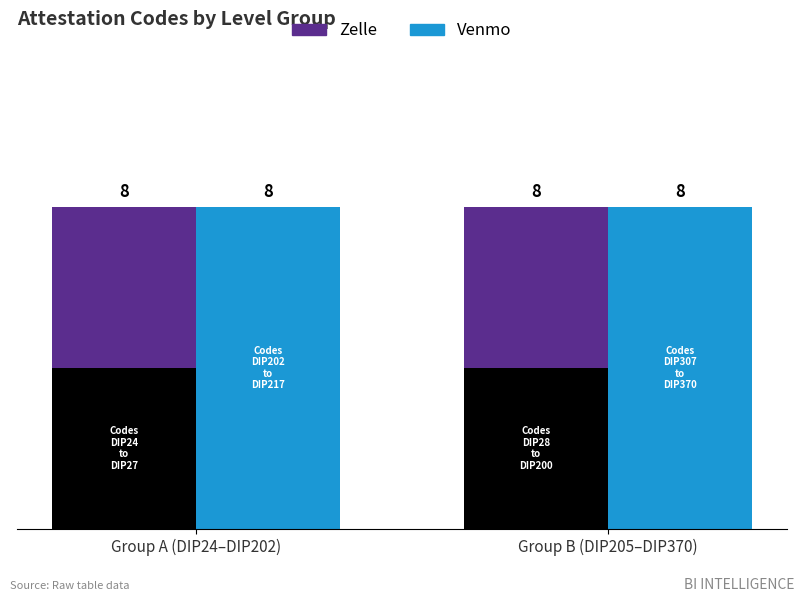

What is the approximate value of Zelle at Group A (DIP24–DIP202)?

4